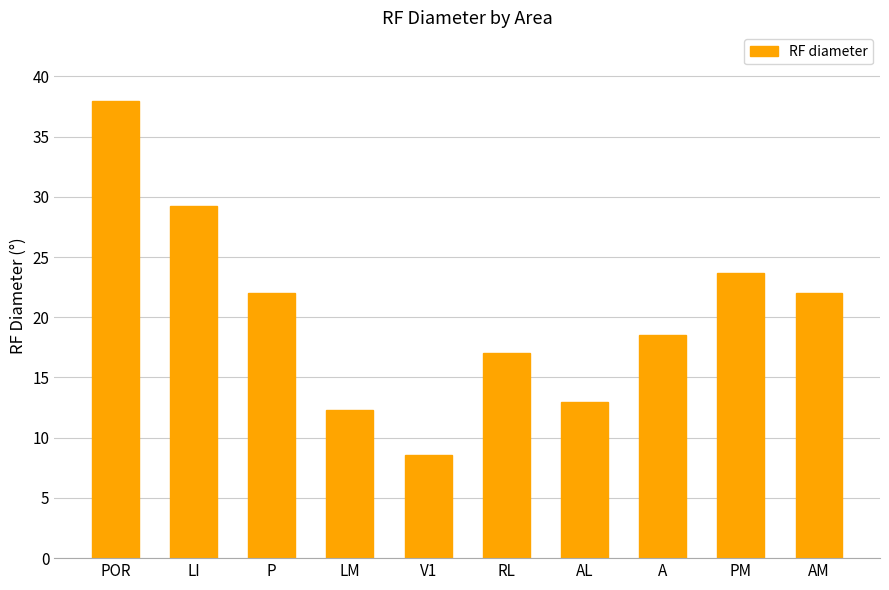

Which category has the highest value across all series?

POR